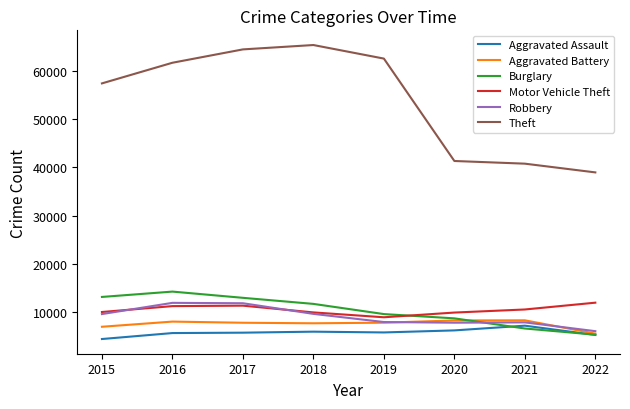

What is the minimum value shown in the chart?

4480